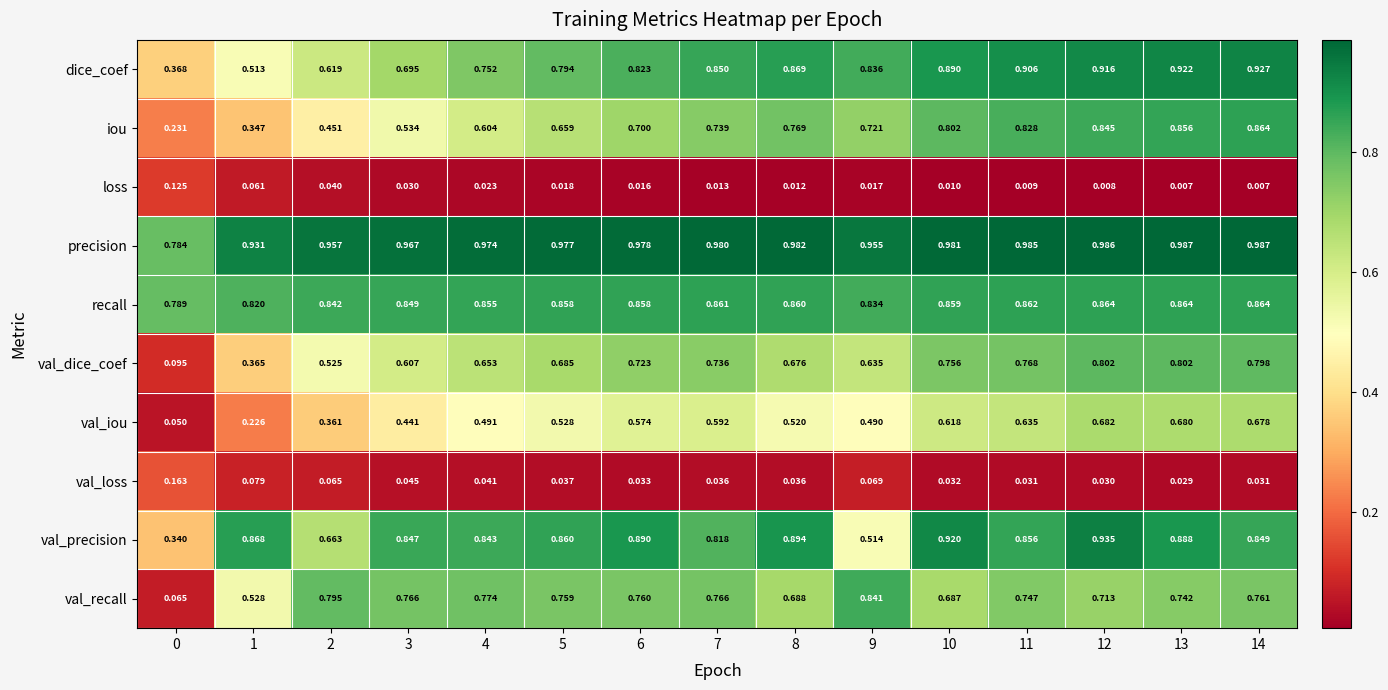

At 3, list the series in order from largest to smallest.

precision, recall, val_precision, val_recall, dice_coef, val_dice_coef, iou, val_iou, val_loss, loss